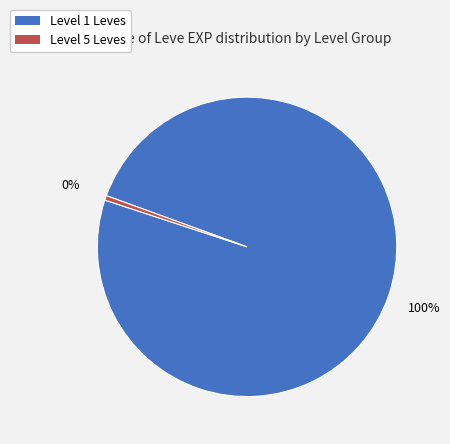

Is there a majority slice in this chart?

Yes